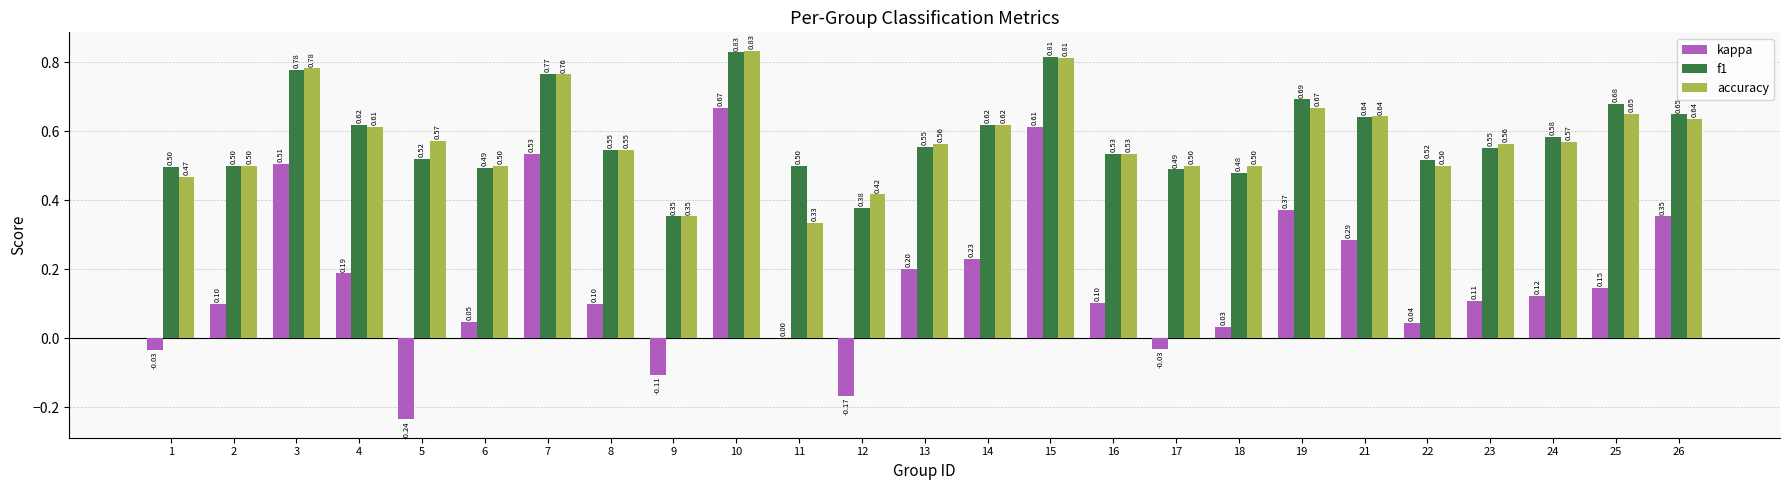

What is the difference between the f1 values at 14 and 7?

0.1